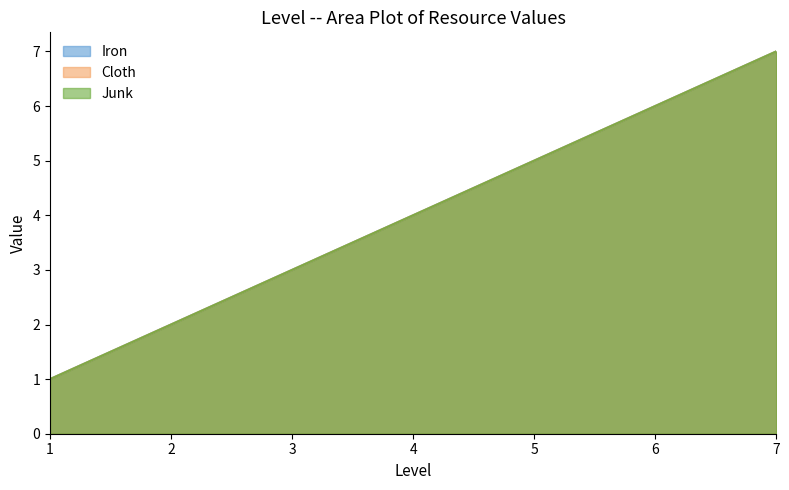

At which category does the chart reach its minimum across all series?

1